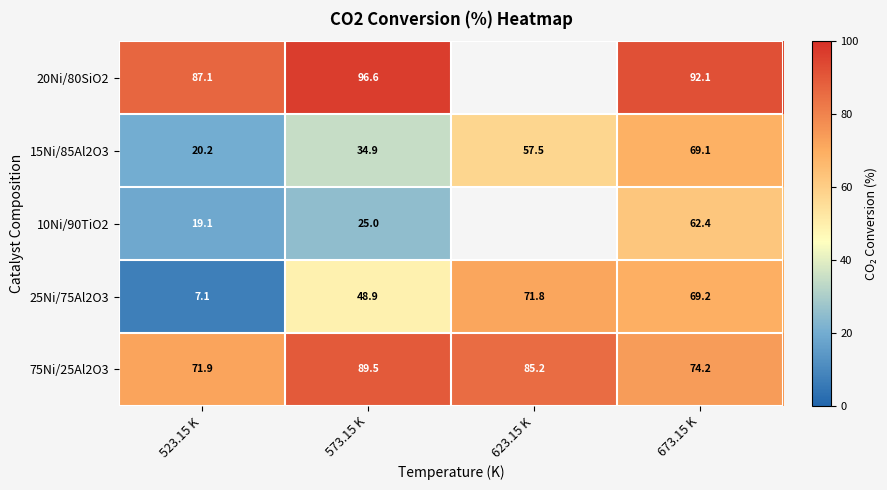

What is the difference between the 25Ni/75Al2O3 values at 673.15 K and 573.15 K?

20.3